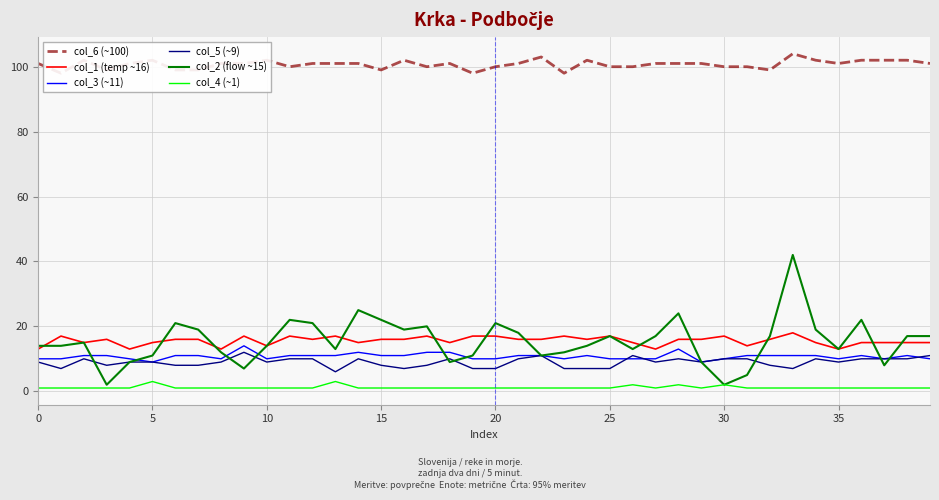

At 36, list the series in order from largest to smallest.

col_6 (~100), col_2 (flow ~15), col_1 (temp ~16), col_3 (~11), col_5 (~9), col_4 (~1)